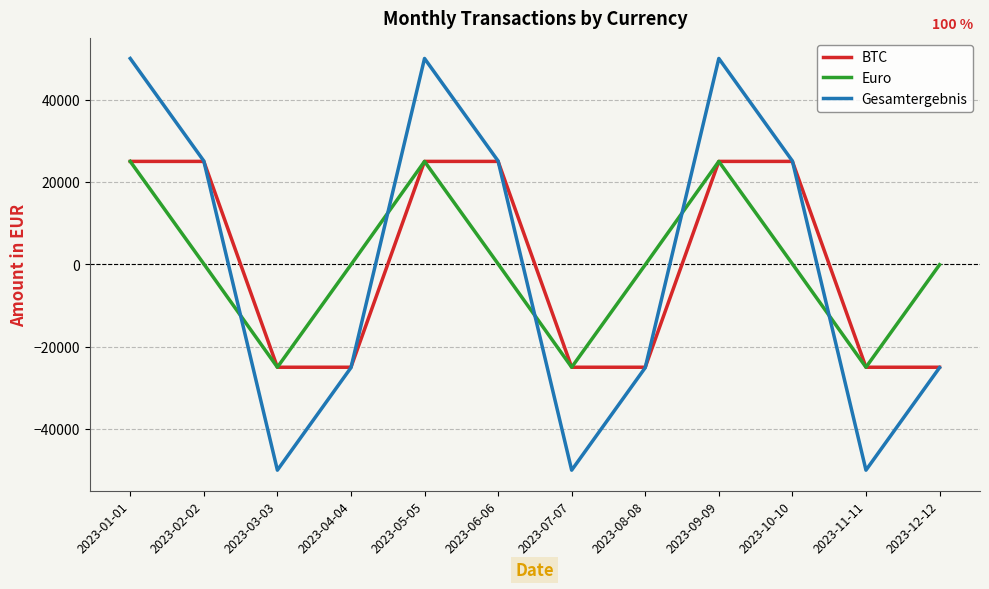

The Euro series shows 37645 at 2023-05-05. True or false?

False